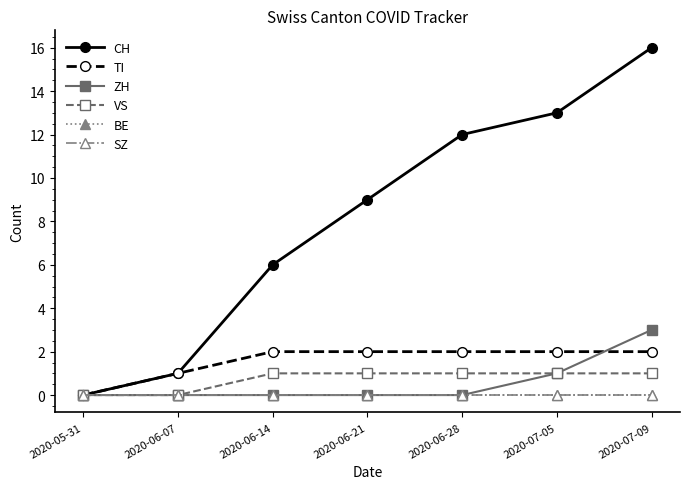

How many positive values does the CH series have?

6